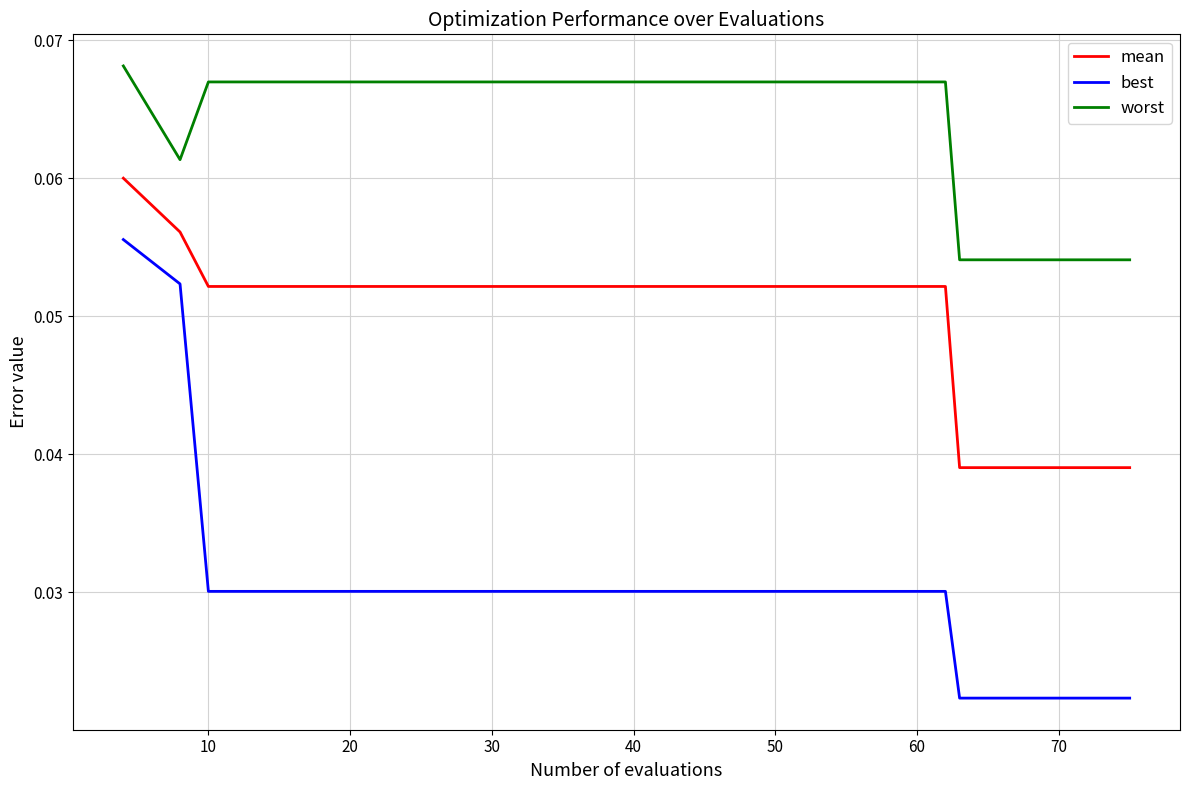

How many lines are shown in the chart?

3